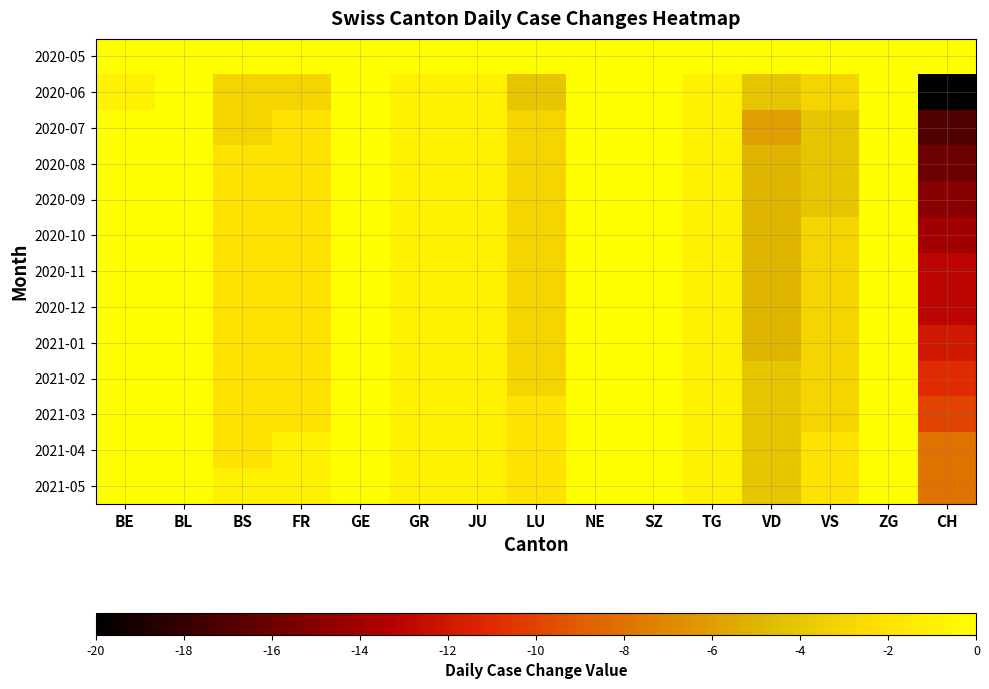

Reading left to right, extract all data points from this chart.

2020-05: BE=0	BL=0	BS=0	FR=0	GE=0	GR=0	JU=0	LU=0	NE=0	SZ=0	TG=0	VD=0	VS=0	ZG=0	CH=0
2020-06: BE=-1	BL=0	BS=-3	FR=-3	GE=1	GR=-1	JU=-1	LU=-4	NE=0	SZ=0	TG=-1	VD=-4	VS=-3	ZG=0	CH=-20
2020-07: BE=0	BL=0	BS=-3	FR=-2	GE=2	GR=-1	JU=-1	LU=-3	NE=0	SZ=1	TG=-1	VD=-6	VS=-4	ZG=0	CH=-17
2020-08: BE=0	BL=0	BS=-2	FR=-2	GE=2	GR=-1	JU=-1	LU=-3	NE=0	SZ=1	TG=-1	VD=-5	VS=-4	ZG=0	CH=-16
2020-09: BE=0	BL=0	BS=-2	FR=-2	GE=1	GR=-1	JU=-1	LU=-3	NE=0	SZ=1	TG=-1	VD=-5	VS=-4	ZG=0	CH=-15
2020-10: BE=0	BL=0	BS=-2	FR=-2	GE=1	GR=-1	JU=-1	LU=-3	NE=0	SZ=1	TG=-1	VD=-5	VS=-3	ZG=0	CH=-14
2020-11: BE=0	BL=0	BS=-2	FR=-2	GE=1	GR=-1	JU=-1	LU=-3	NE=0	SZ=1	TG=-1	VD=-5	VS=-3	ZG=0	CH=-13
2020-12: BE=0	BL=0	BS=-2	FR=-2	GE=1	GR=-1	JU=-1	LU=-3	NE=0	SZ=0	TG=-1	VD=-5	VS=-3	ZG=0	CH=-13
2021-01: BE=0	BL=0	BS=-2	FR=-2	GE=1	GR=-1	JU=-1	LU=-3	NE=0	SZ=0	TG=-1	VD=-5	VS=-3	ZG=0	CH=-12
2021-02: BE=0	BL=0	BS=-2	FR=-2	GE=1	GR=-1	JU=-1	LU=-3	NE=0	SZ=0	TG=-1	VD=-4	VS=-3	ZG=0	CH=-11
2021-03: BE=0	BL=0	BS=-2	FR=-2	GE=1	GR=-1	JU=-1	LU=-2	NE=0	SZ=0	TG=-1	VD=-4	VS=-3	ZG=0	CH=-10
2021-04: BE=0	BL=0	BS=-2	FR=-1	GE=1	GR=-1	JU=-1	LU=-2	NE=0	SZ=0	TG=-1	VD=-4	VS=-2	ZG=0	CH=-8
2021-05: BE=0	BL=0	BS=-1	FR=-1	GE=1	GR=-1	JU=-1	LU=-2	NE=0	SZ=0	TG=-1	VD=-4	VS=-2	ZG=0	CH=-8